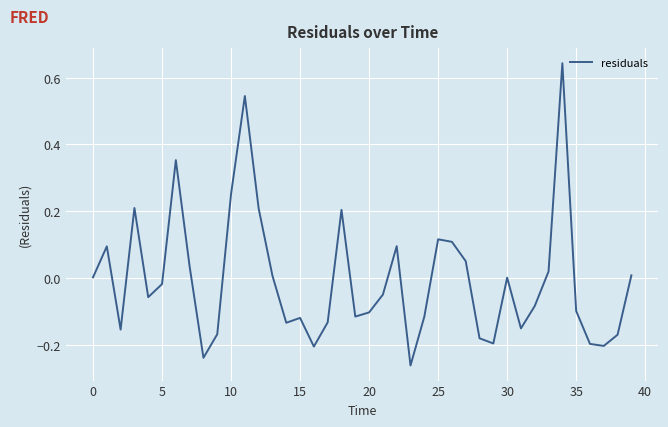

What is the greatest value displayed?

0.6